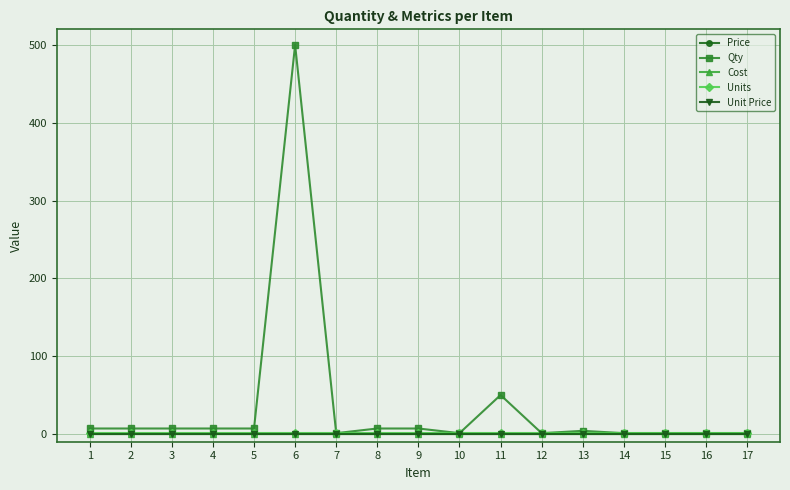

Is it true that Units equals 1 at 11?

False